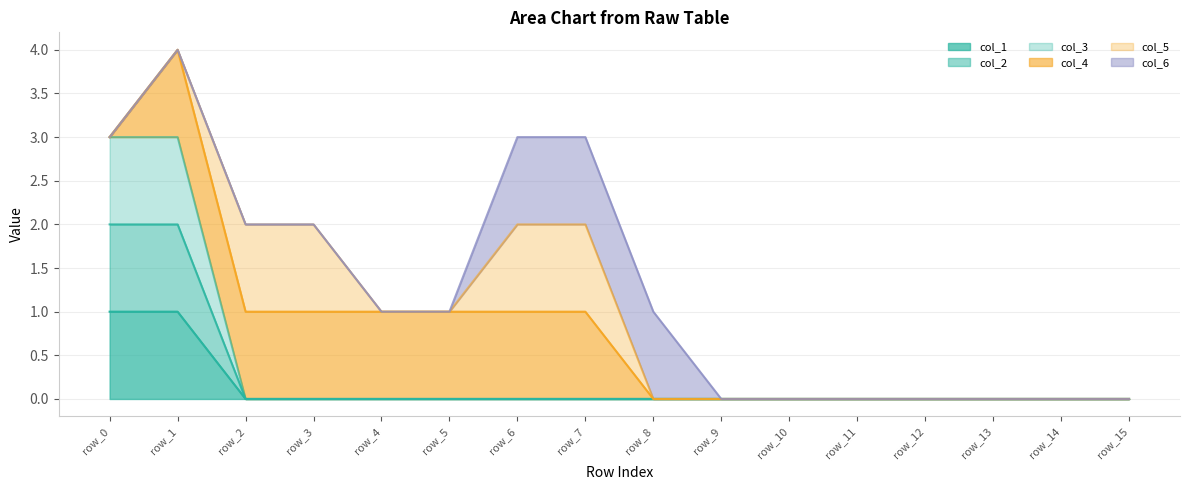

What is the maximum value for col_3?

3